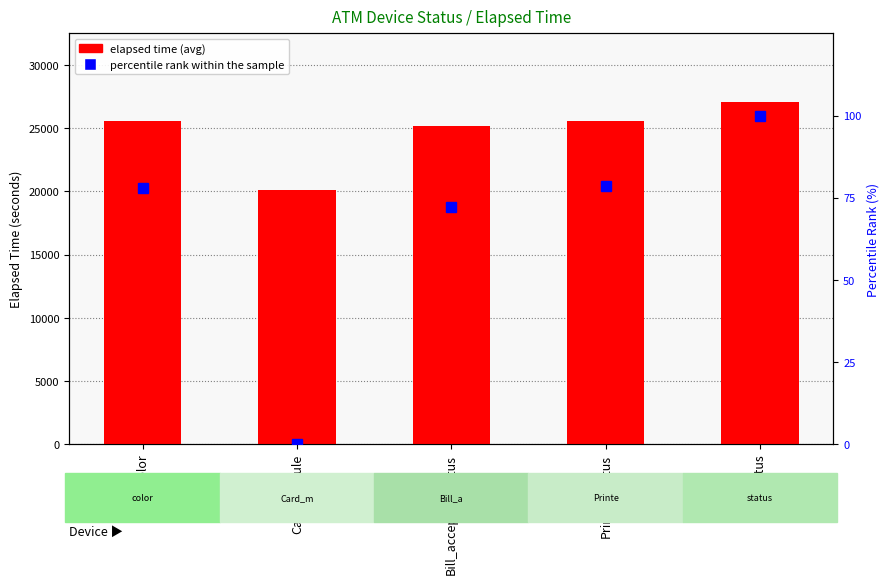

At which label is percentile rank within the sample closest to 50?

Bill_acceptor_status